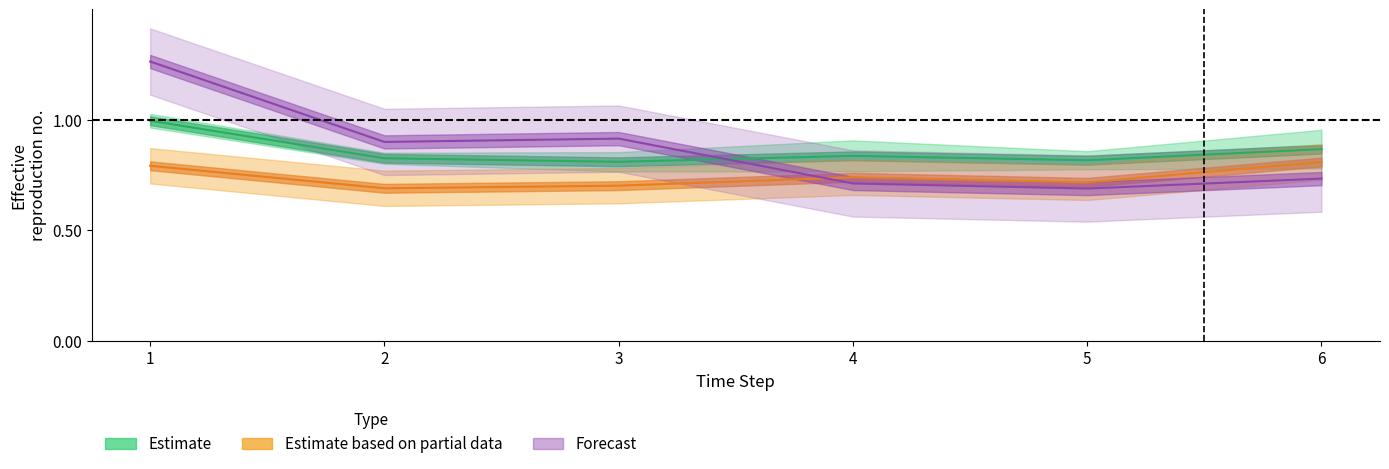

The Estimate based on partial data series shows 0.2 at 2. True or false?

False